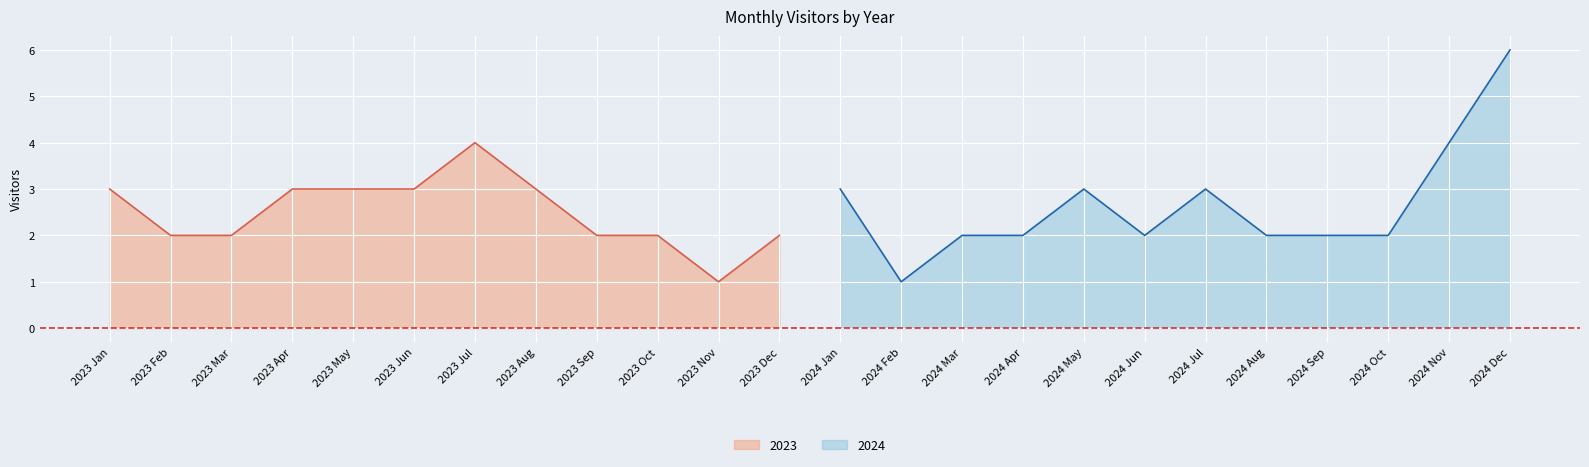

Is it true that 2023 equals 2 at 2023 Mar?

True